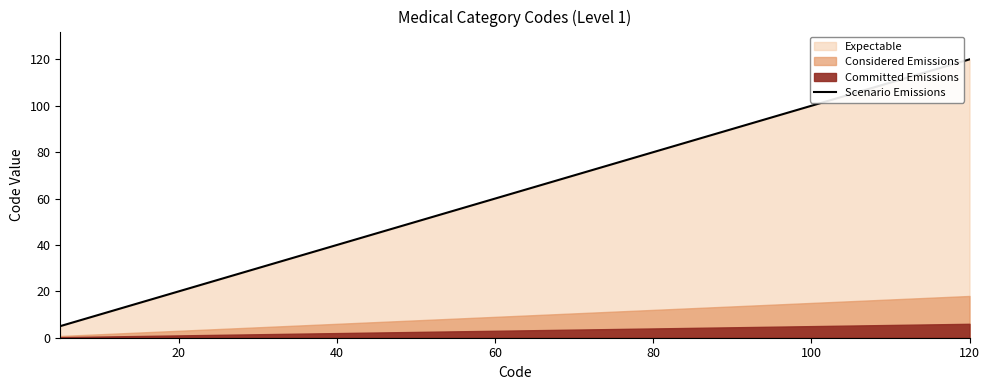

At which label does Scenario Emissions reach its peak?

120